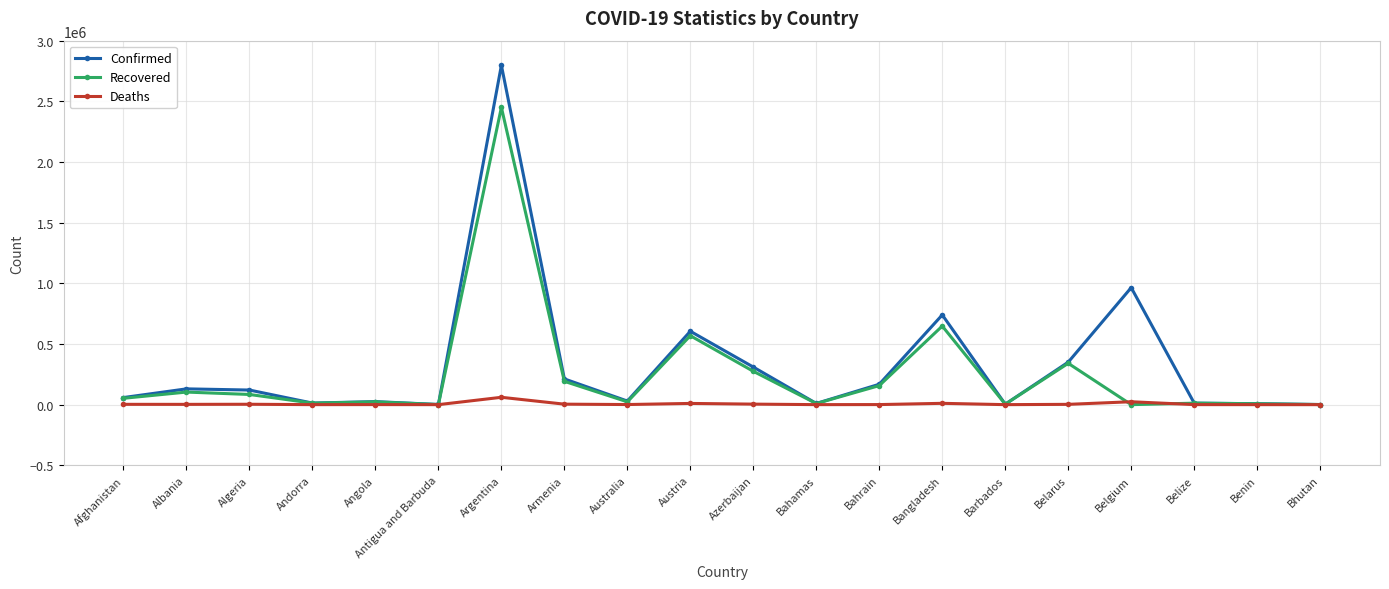

Which series has the largest total across all categories?

Confirmed